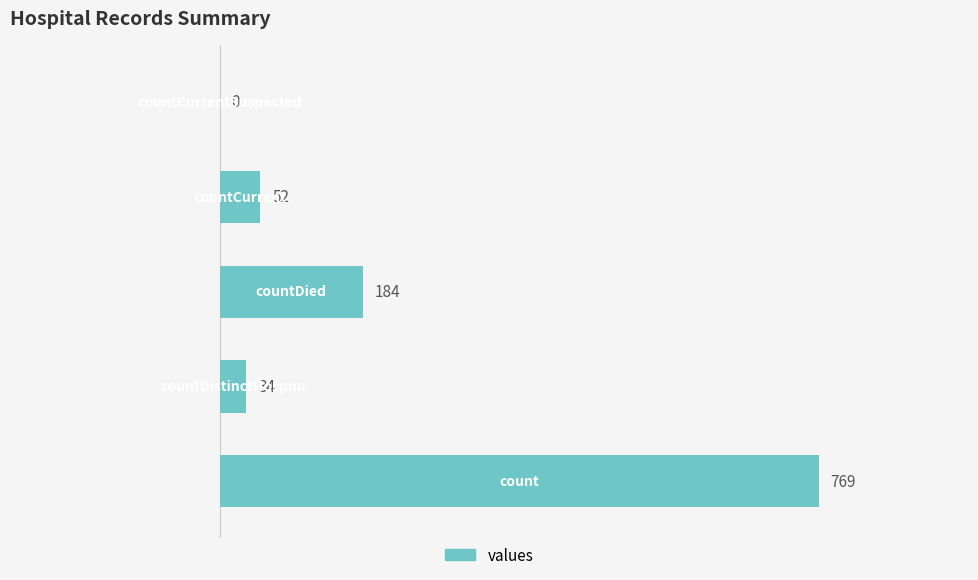

What is the sum of all values?

1039